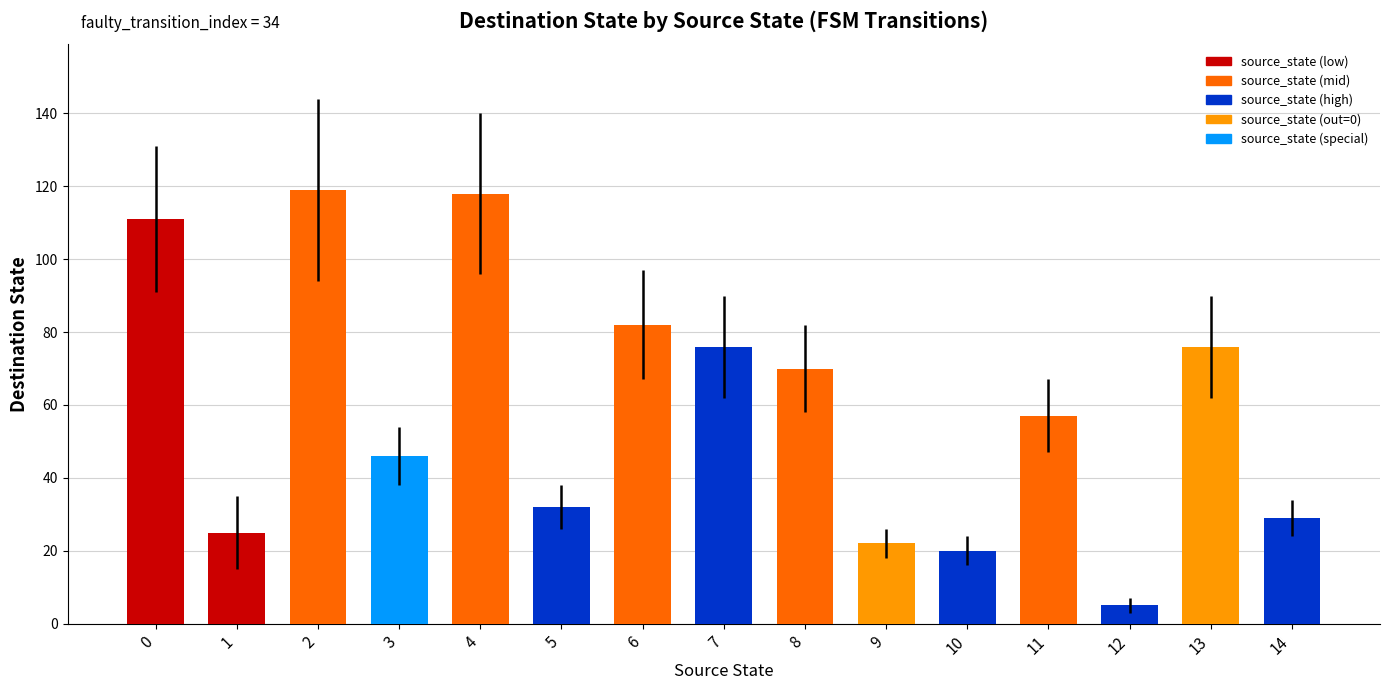

What is the value of the 15th bar from the left?

29